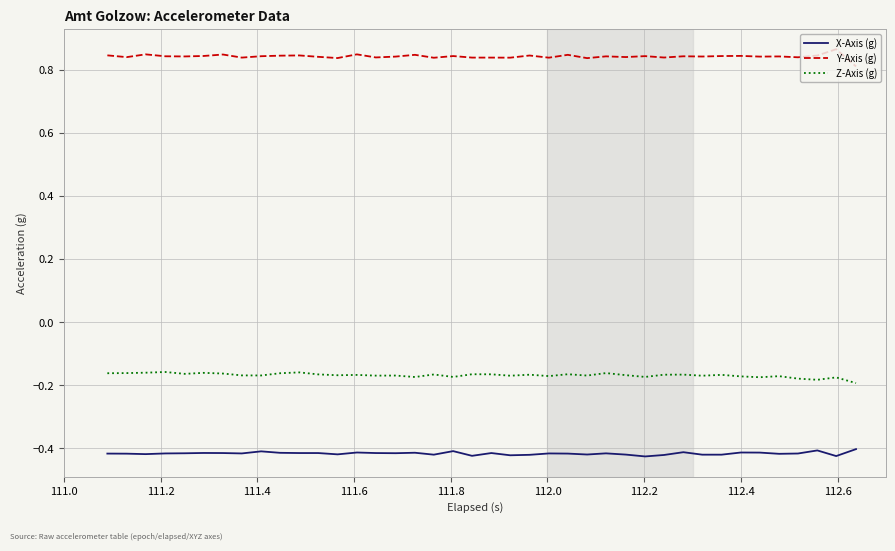

List the series in order of their overall mean, lowest first.

X-Axis (g), Z-Axis (g), Y-Axis (g)